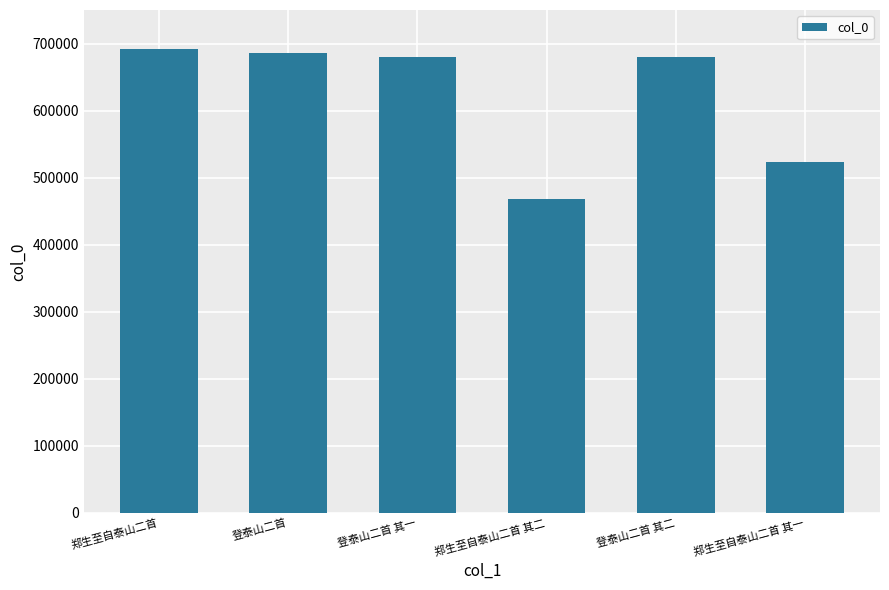

The value at 登泰山二首 其一 is 680510. True or false?

True